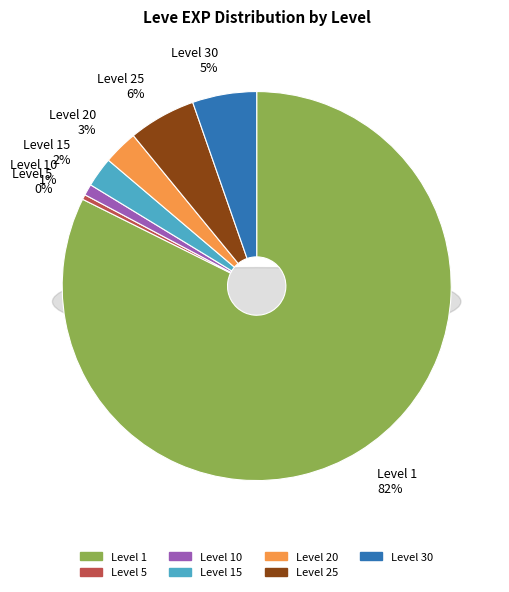

What is the ratio of the value at 25 to the value at 5?

3.2